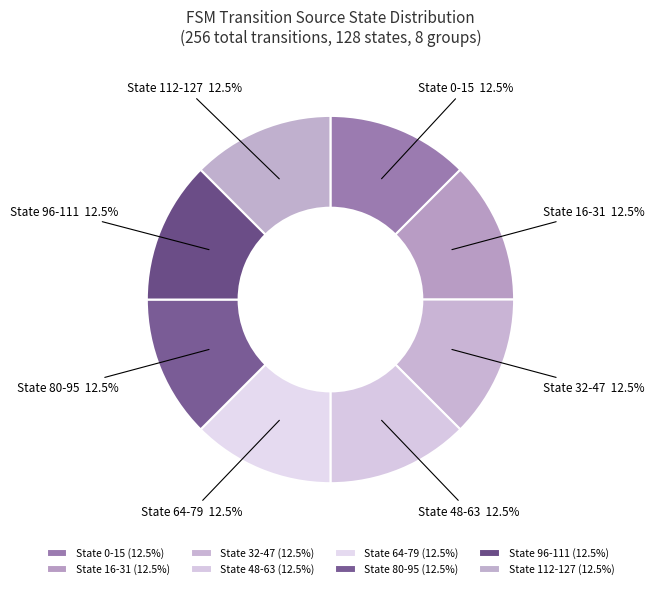

How many segments does this pie chart have?

8